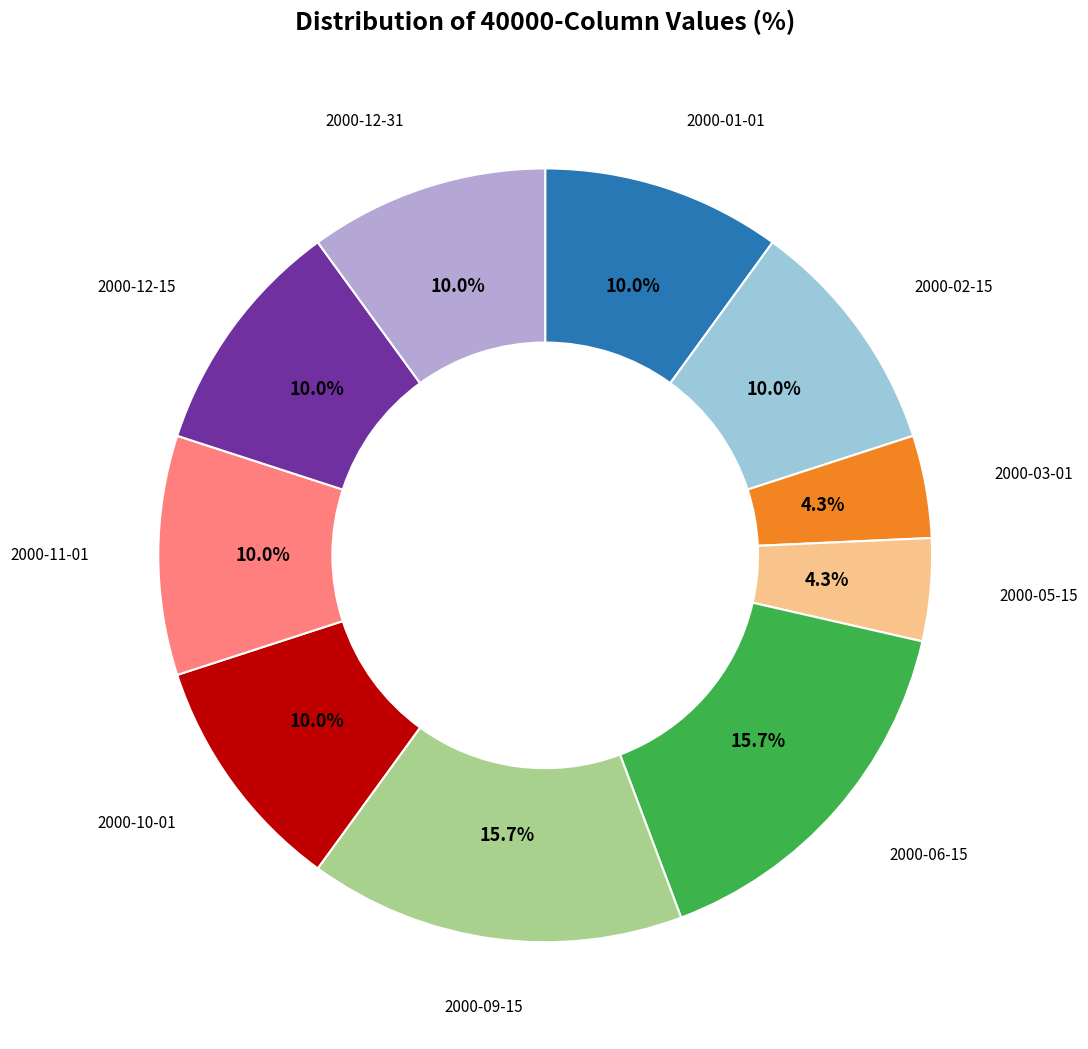

Does any single category account for the majority?

No